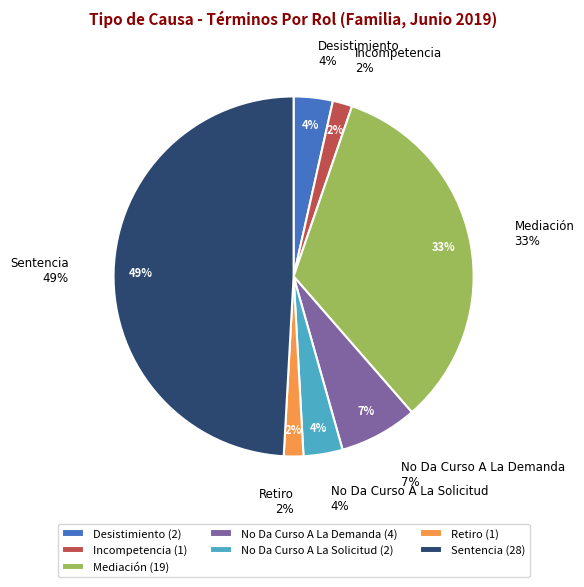

What percentage do Desistimiento and No Da Curso A La Demanda together represent?

10.5%